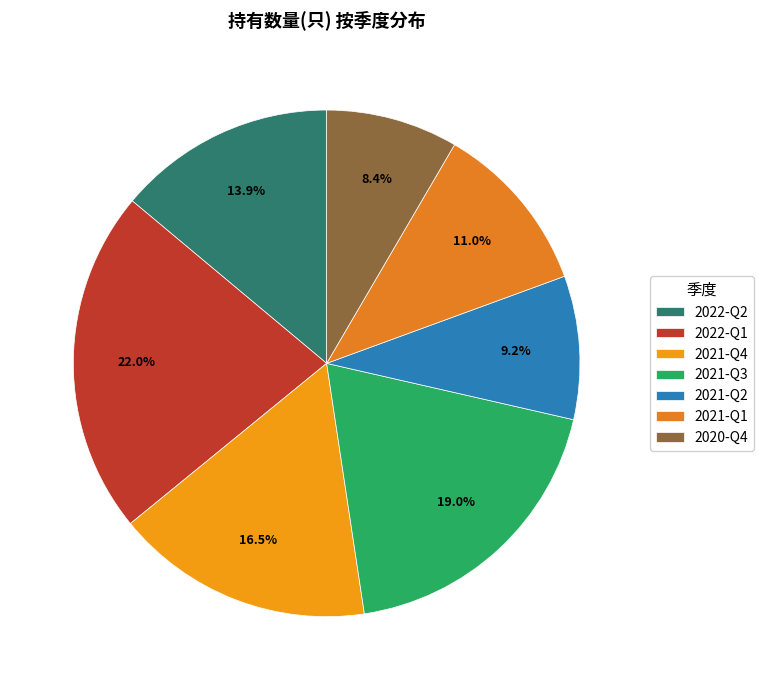

To the nearest percent, what percentage of the pie is 2022-Q2?

14%